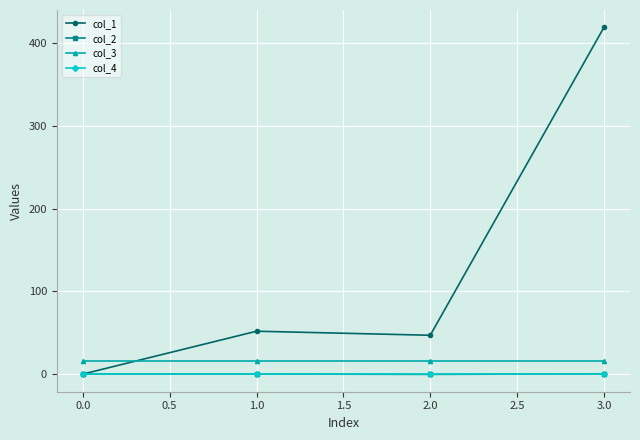

True or false: col_1 has a value of 0.0 at 0.0.

True